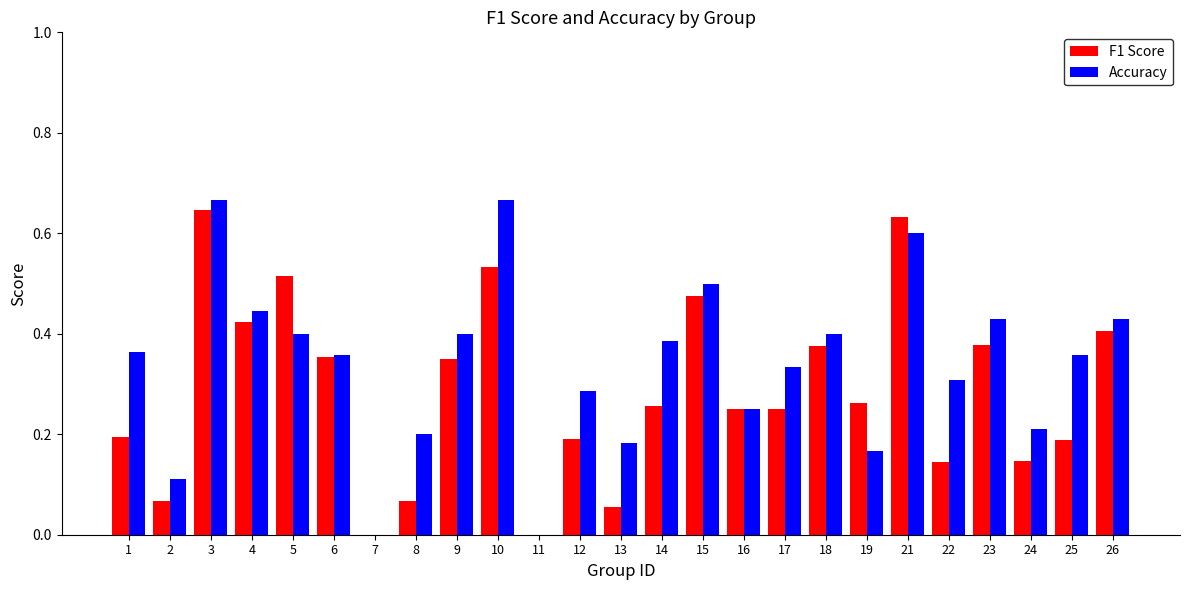

Which series has the largest total across all categories?

Accuracy